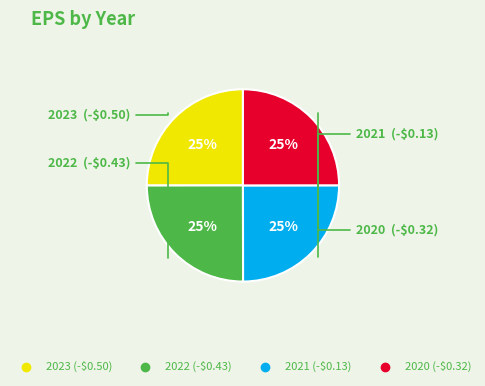

True or false: 2023 accounts for 25% of the total.

True